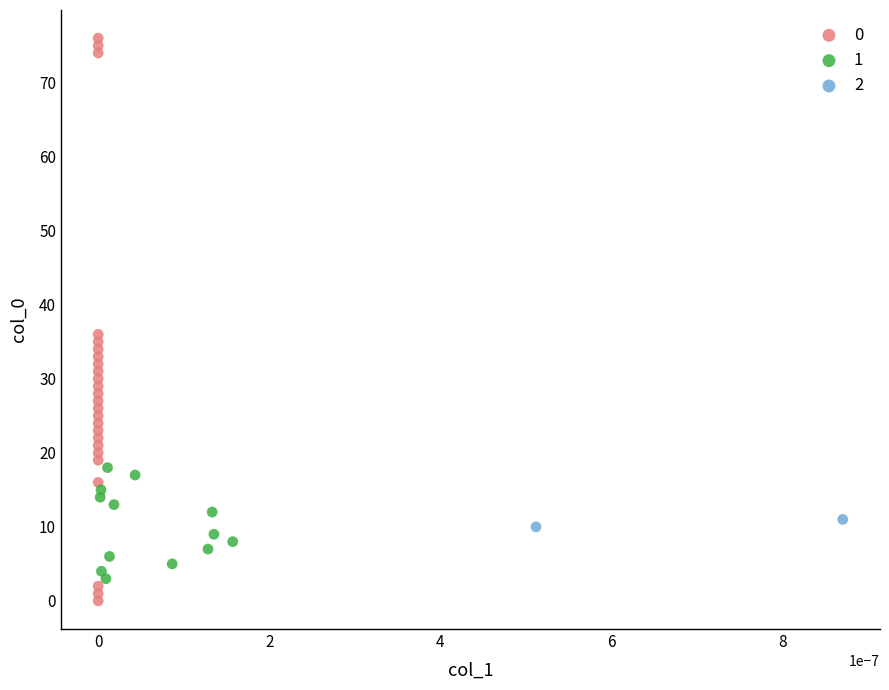

Which series has the largest Y range (max minus min)?

0